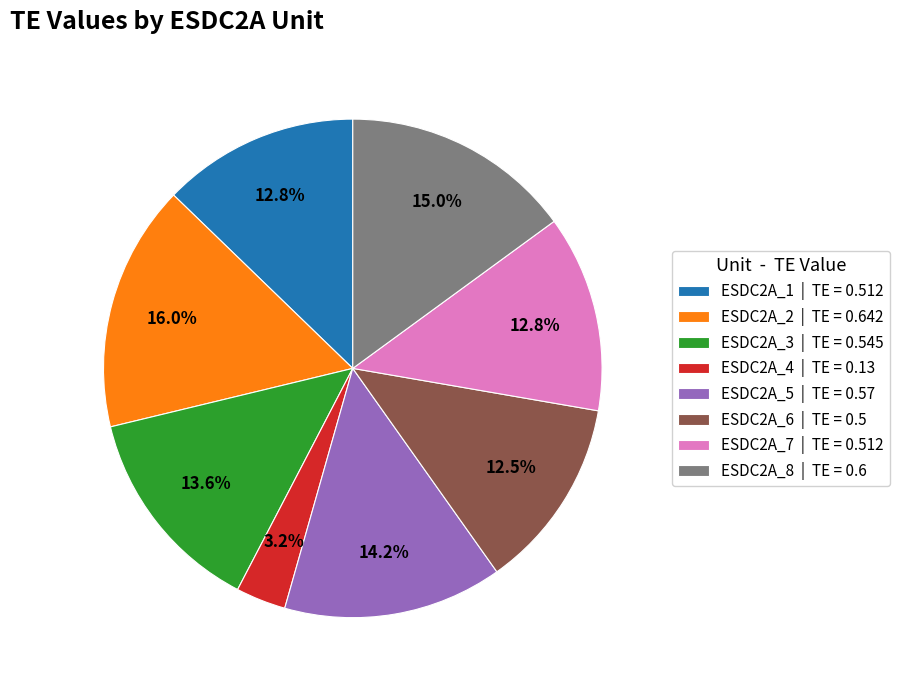

Is ESDC2A_6 the majority of the pie?

No